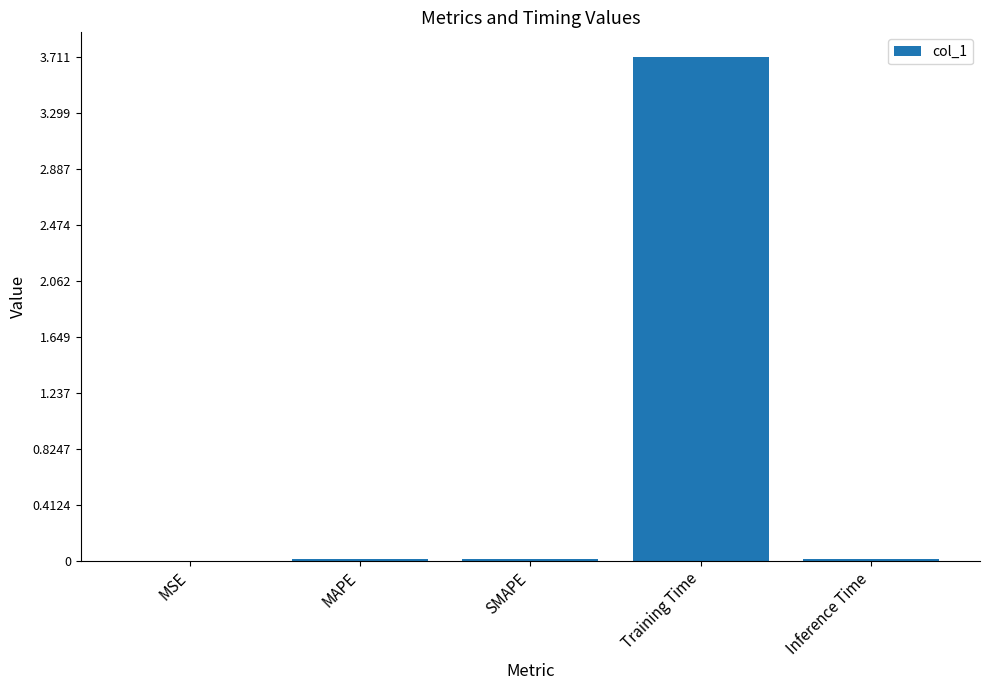

What is the maximum value shown in the chart?

3.7